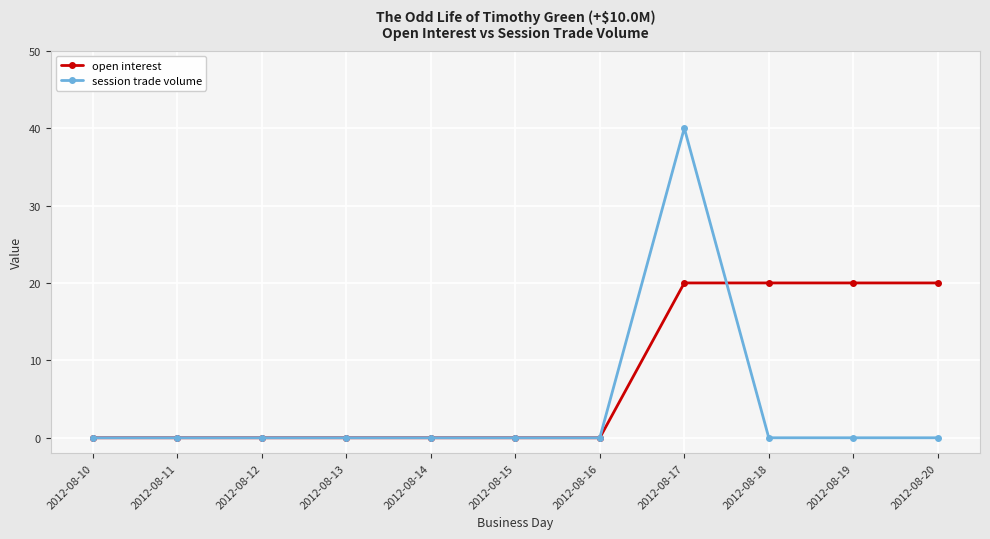

Reading right to left, what are all the values shown in this chart?

open interest: 20	20	20	20	0	0	0	0	0	0	0
session trade volume: 0	0	0	40	0	0	0	0	0	0	0